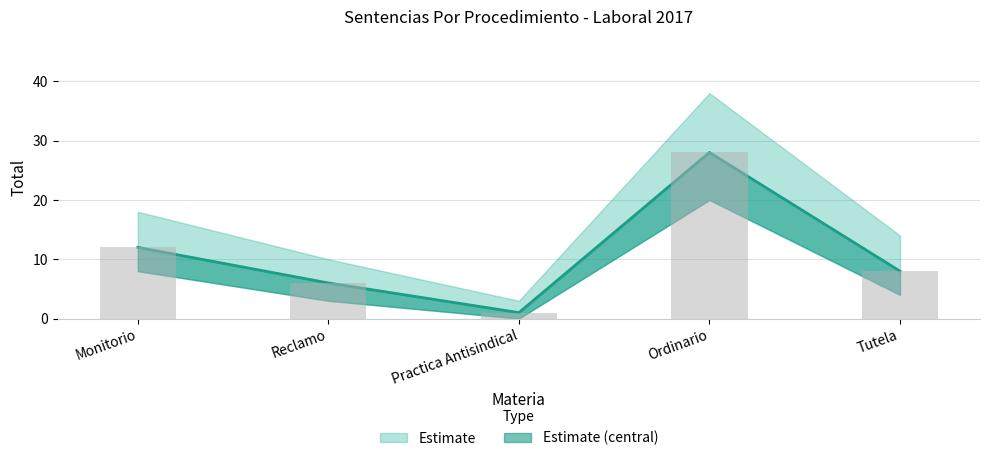

What is the average value?

11